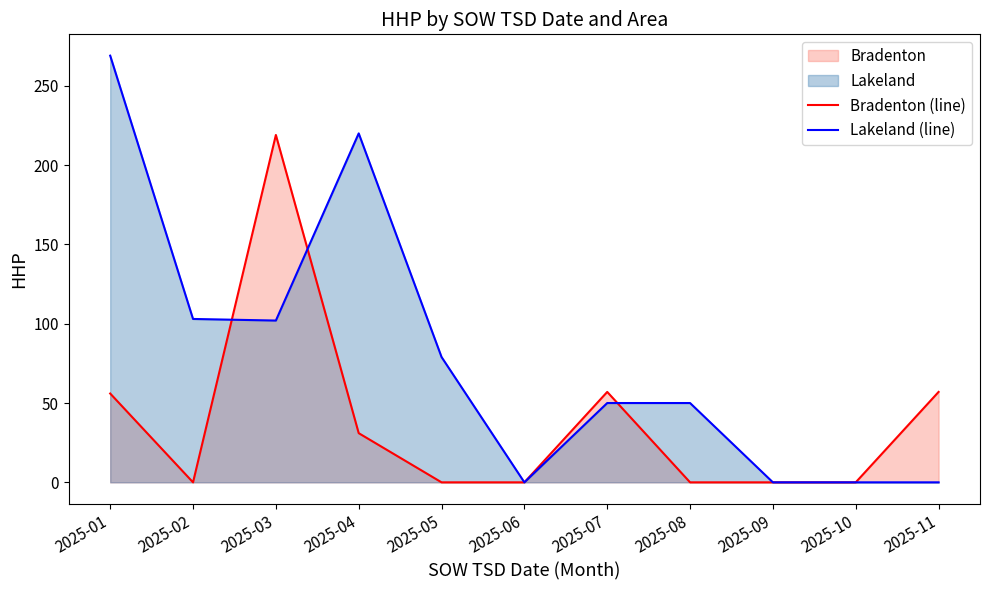

Reading right to left, what are all the values shown in this chart?

Bradenton (line): 2025-11=57	2025-10=0	2025-09=0	2025-08=0	2025-07=57	2025-06=0	2025-05=0	2025-04=31	2025-03=219	2025-02=0	2025-01=56
Lakeland (line): 2025-11=0	2025-10=0	2025-09=0	2025-08=50	2025-07=50	2025-06=0	2025-05=79	2025-04=220	2025-03=102	2025-02=103	2025-01=269